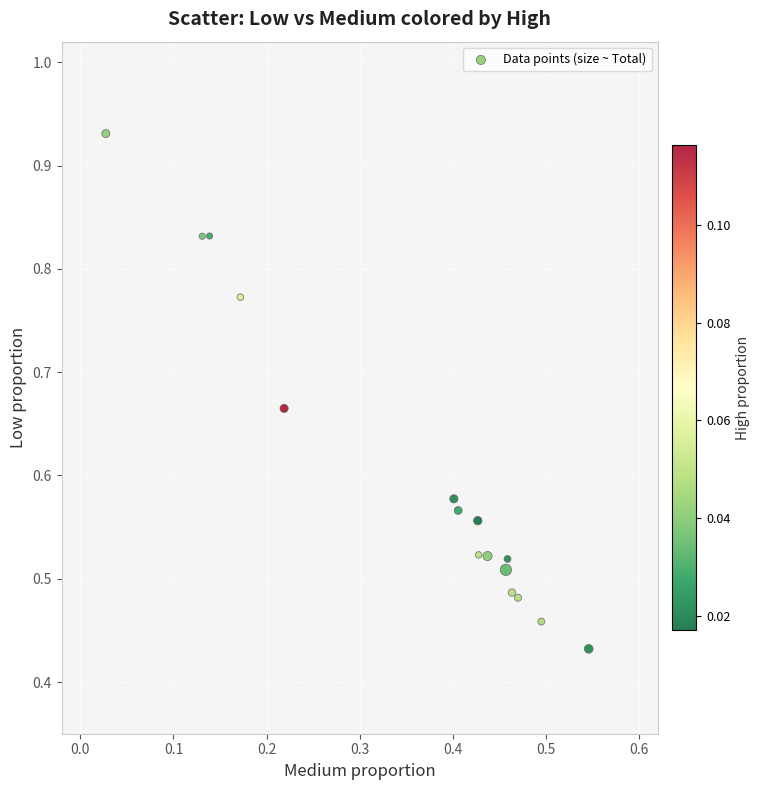

Count the number of points in this scatter plot.

16